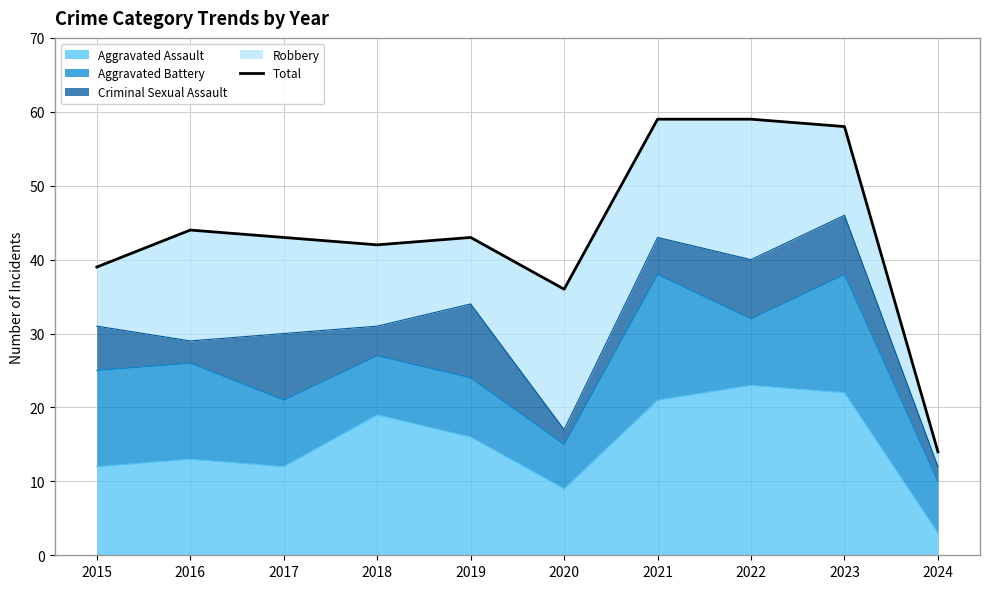

How many data points are above 43?

4